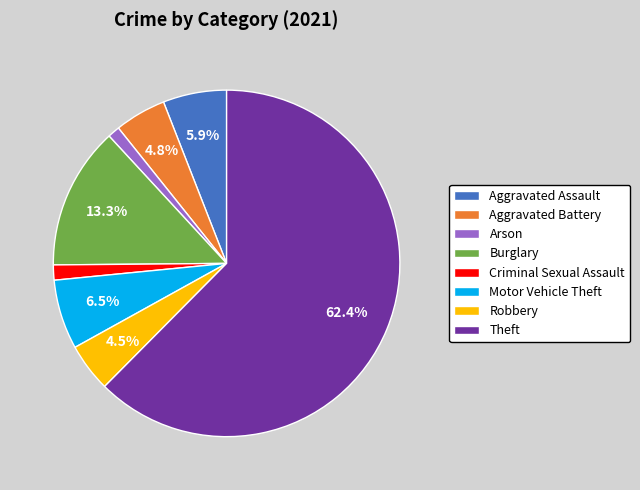

What percentage do Motor Vehicle Theft and Robbery together represent?

11.0%